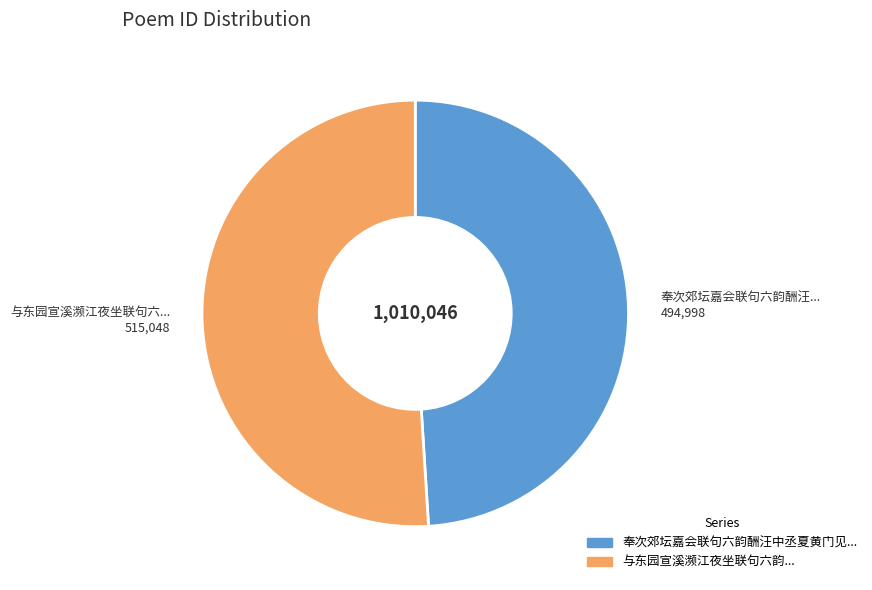

Does any single category account for the majority?

Yes